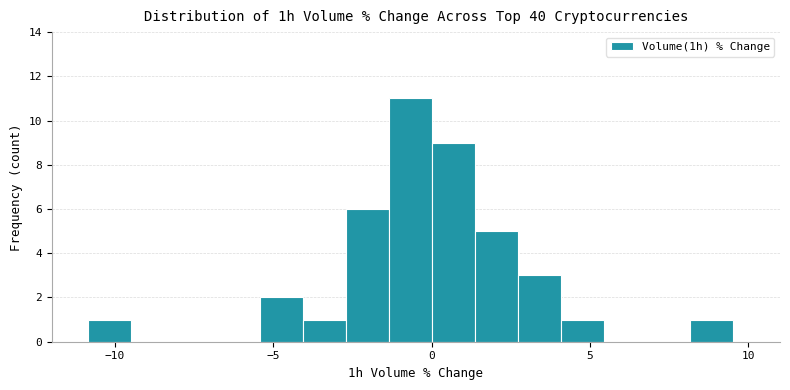

Read against the x-axis, roughly where is the centre of the tallest bar?

-0.5